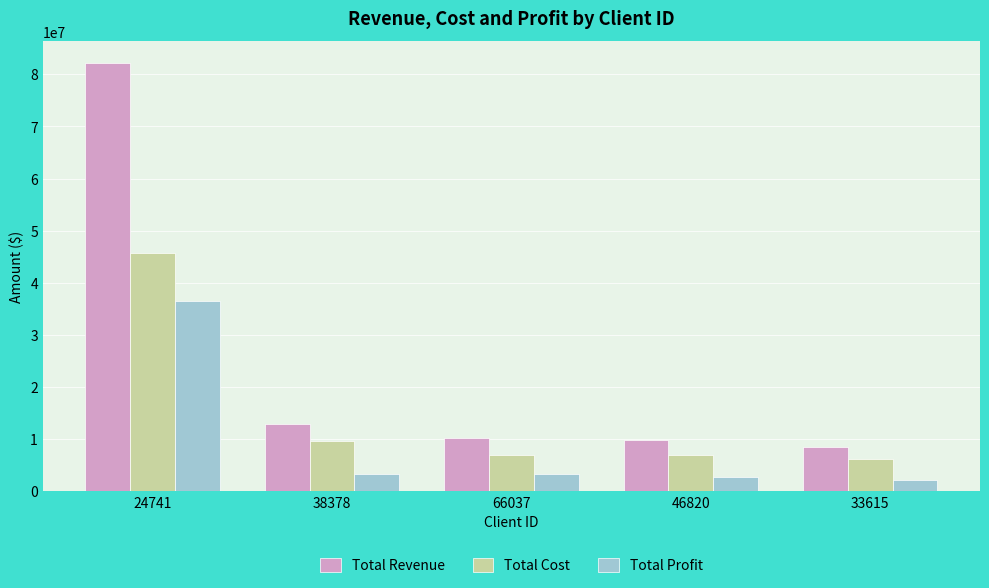

At which label does Total Revenue first exceed 10259514?

24741